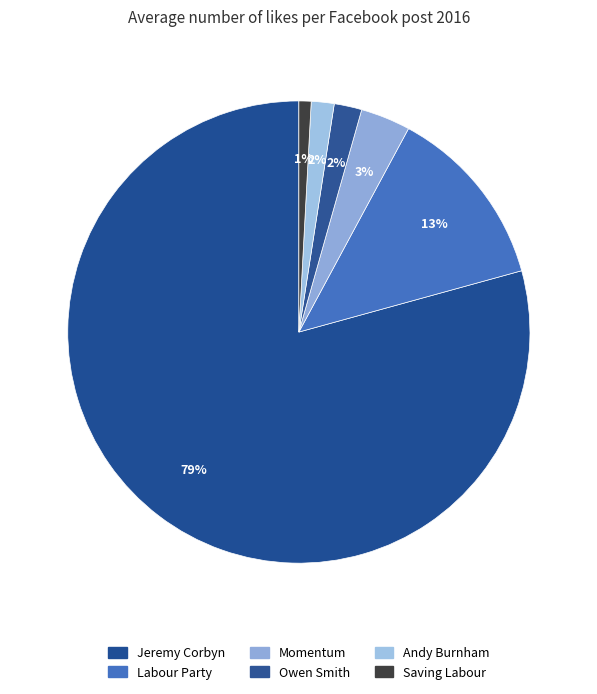

How many segments does this pie chart have?

6